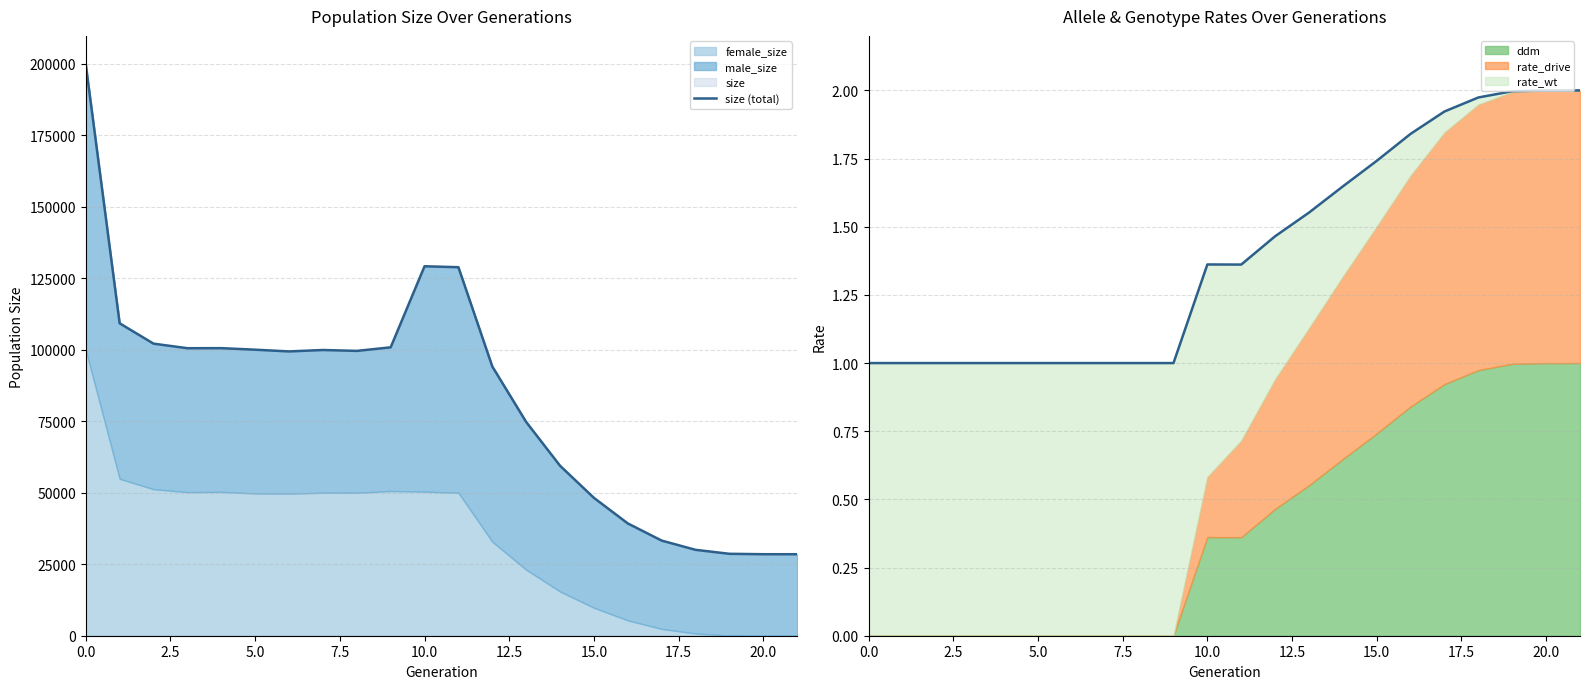

True or false: ddm has a value of -0.4 at 5.0.

False